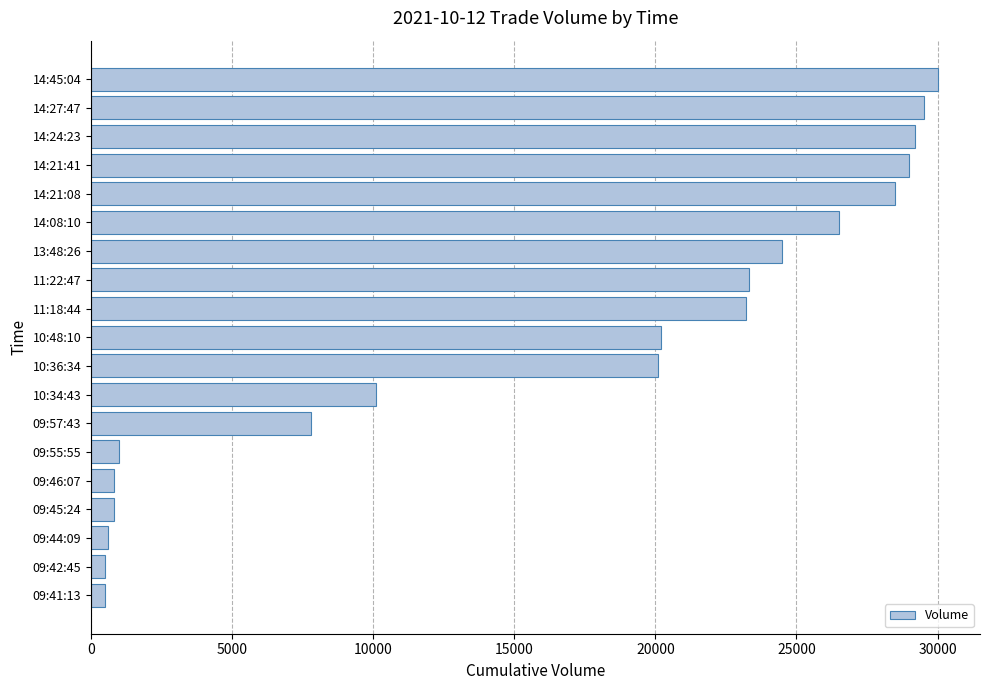

Is it true that the value at 13:48:26 is 33403?

False